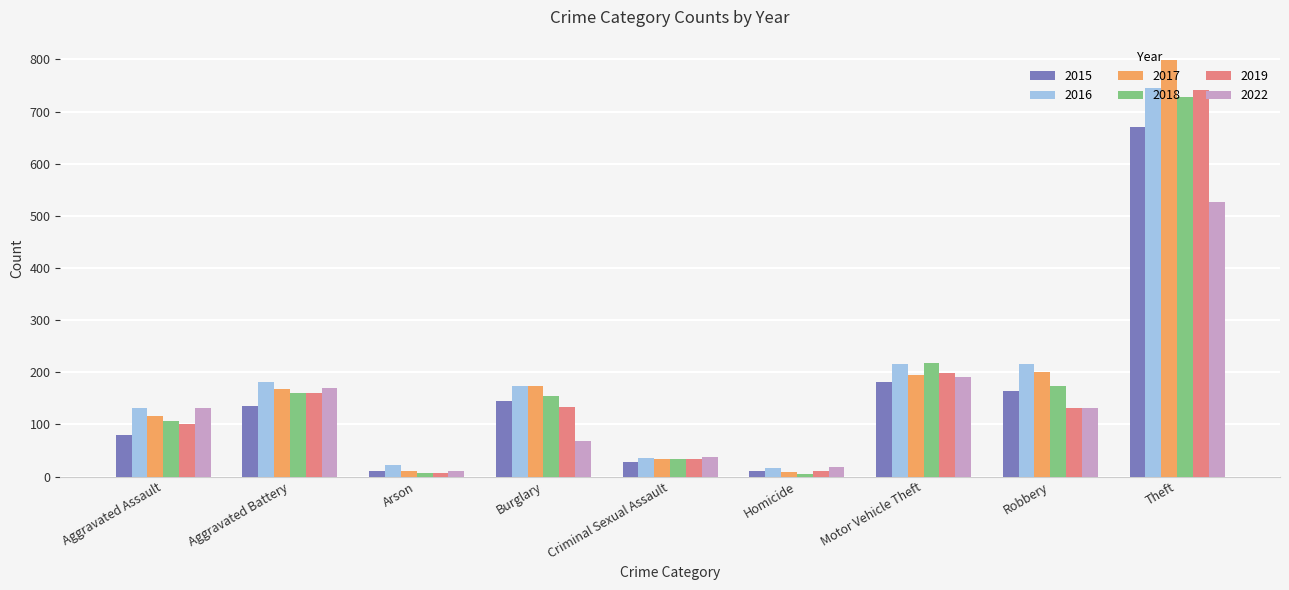

What is the average value of the 2016 series?

193